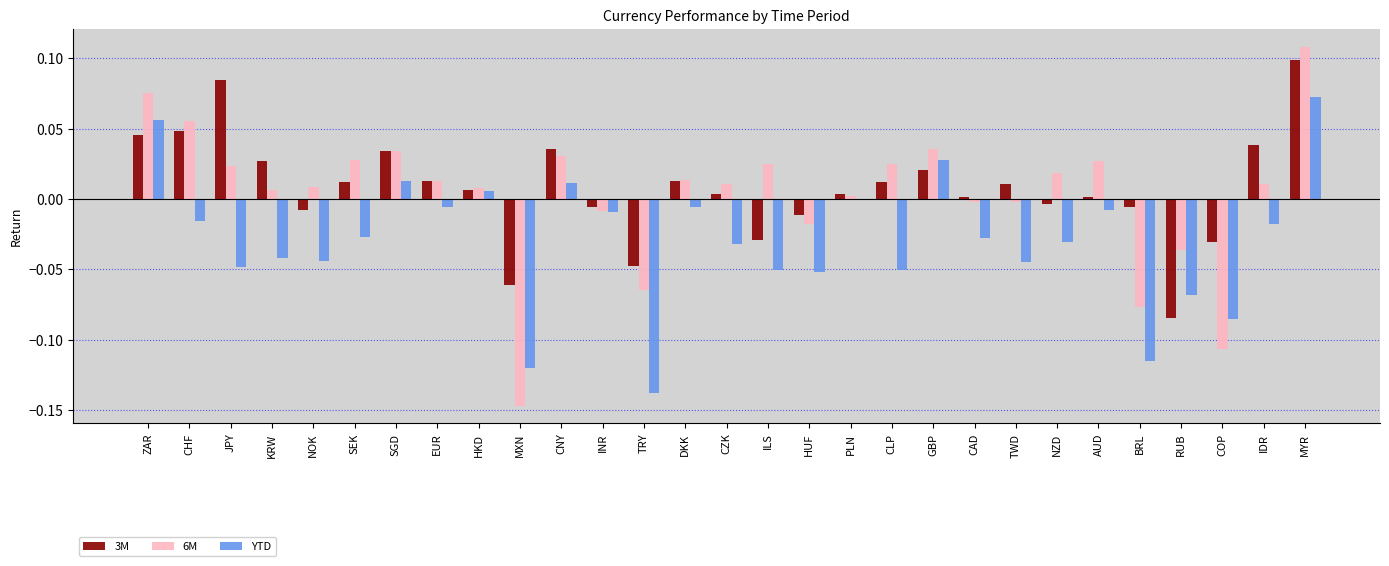

Rank the series at TRY from highest to lowest value.

3M, 6M, YTD